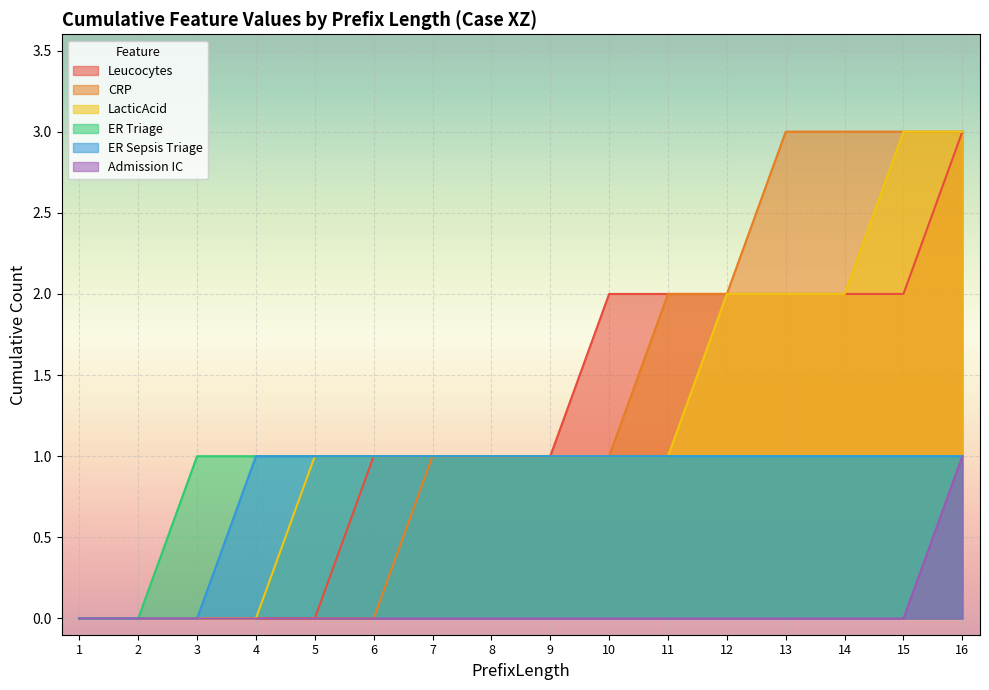

The value of Leucocytes at 5 is 0. True or false?

True